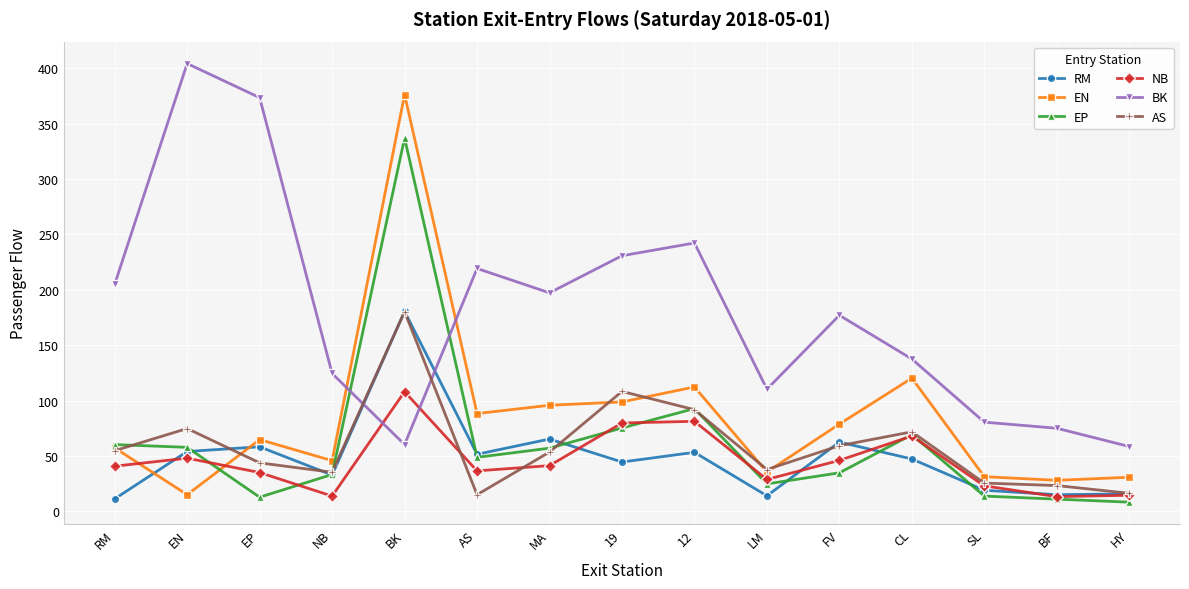

At which label does EP reach its peak?

BK